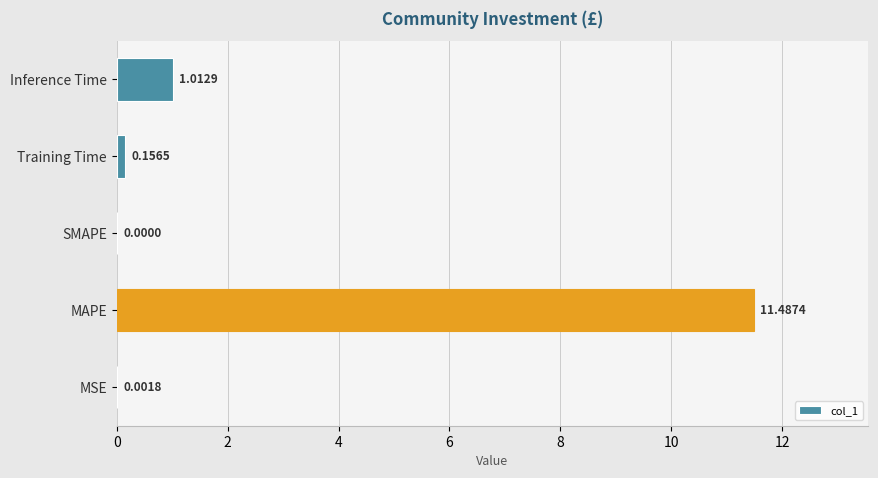

At which label is the value closest to 5?

Inference Time